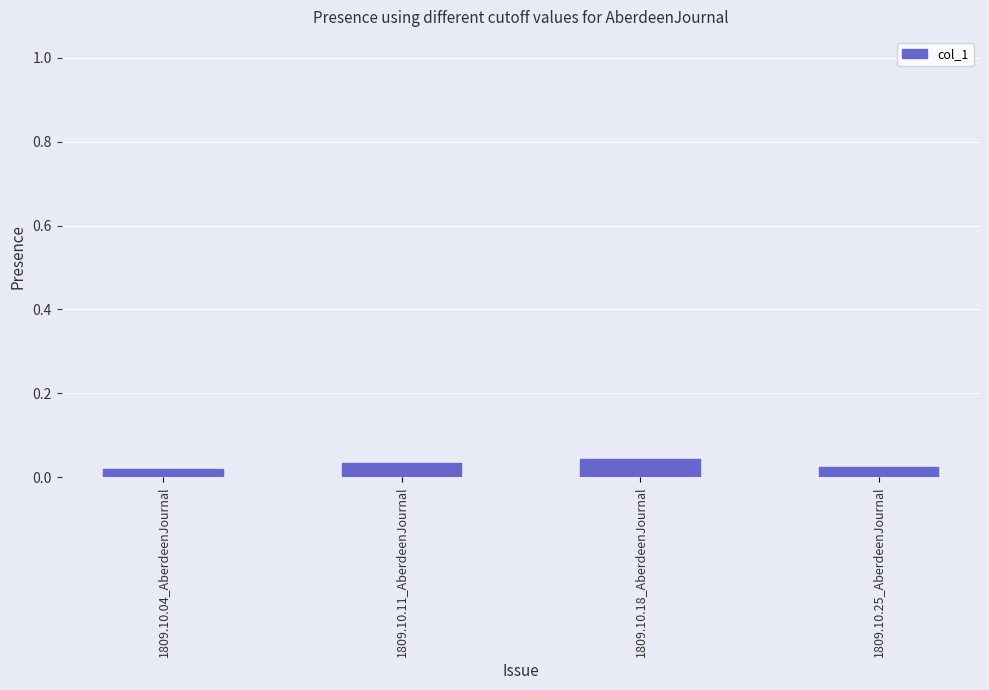

What is the label of the 3rd bar from the left?

1809.10.18_AberdeenJournal